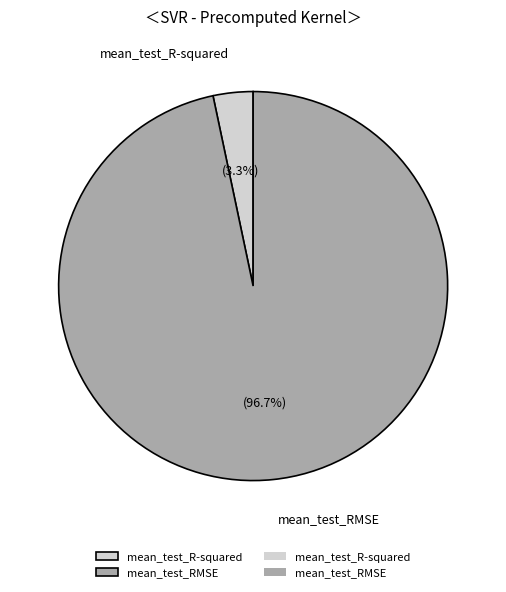

What percentage is the mean_test_RMSE slice, to the nearest percent?

97%